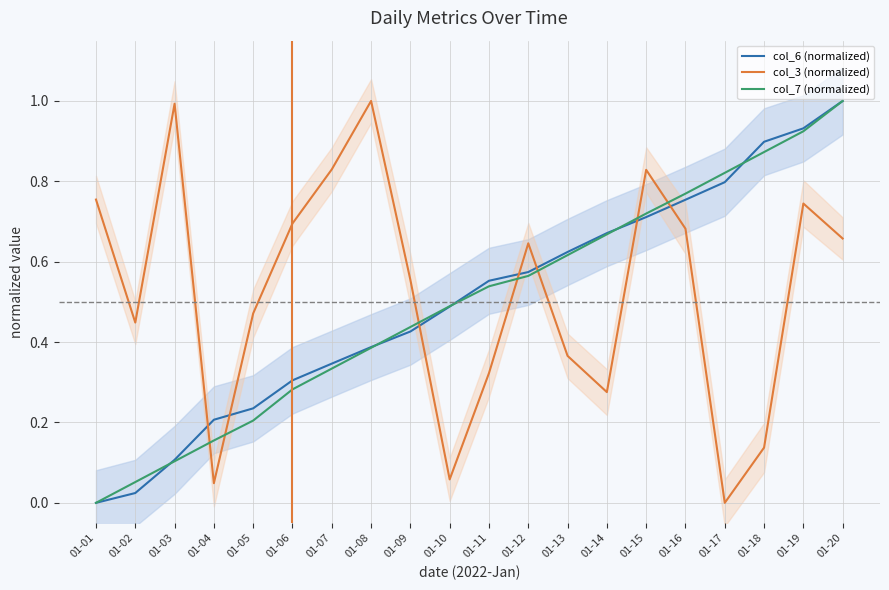

List the series in order of their overall mean, lowest first.

col_7 (normalized), col_6 (normalized), col_3 (normalized)